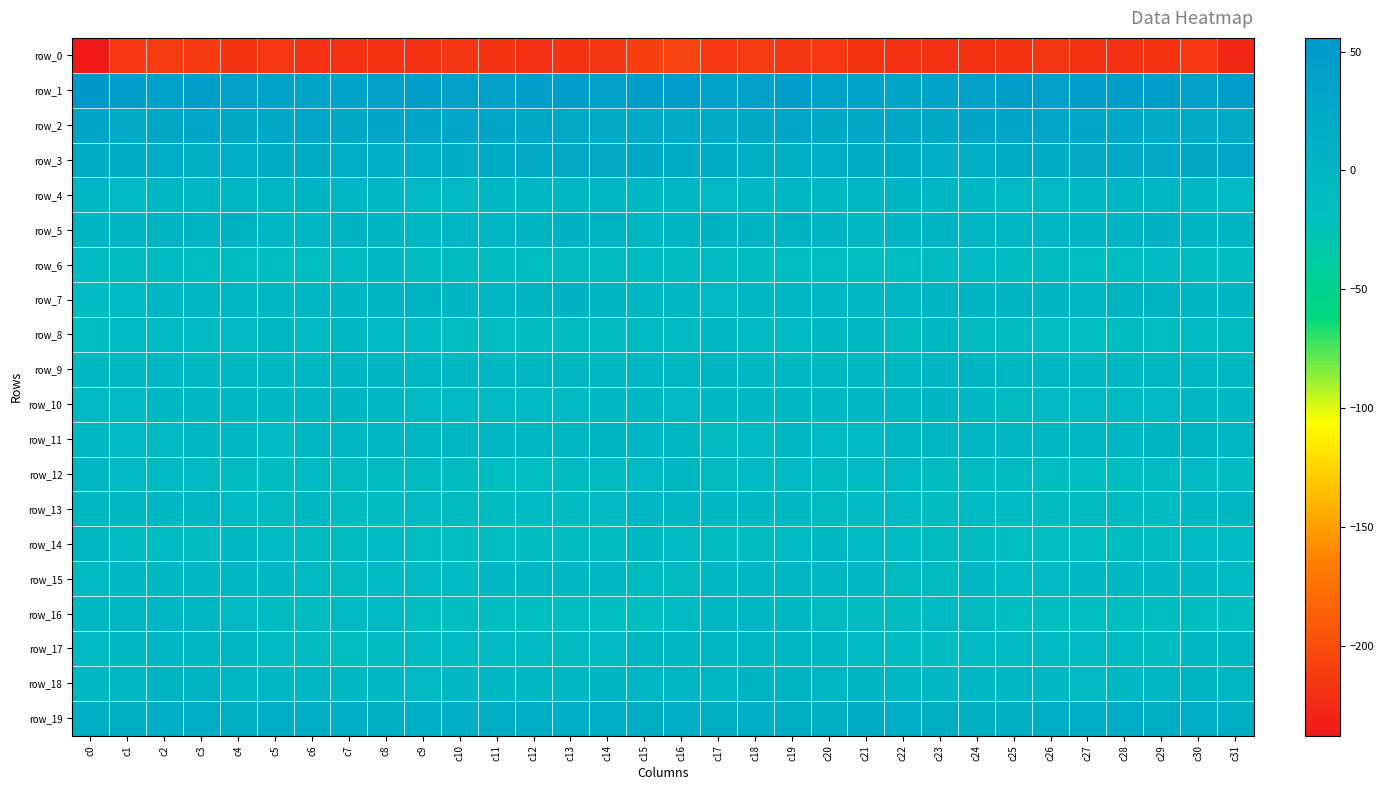

List the series in order of their peak value, highest first.

row_1, row_2, row_3, row_19, row_7, row_5, row_18, row_9, row_11, row_4, row_10, row_13, row_17, row_12, row_15, row_16, row_14, row_8, row_6, row_0